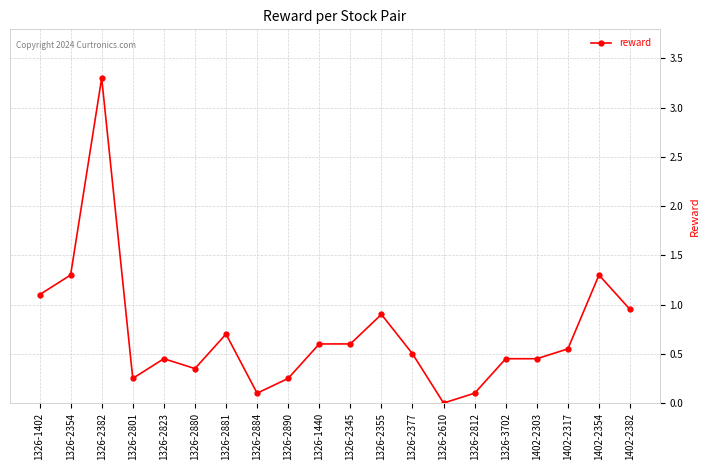

What is the average value?

0.7